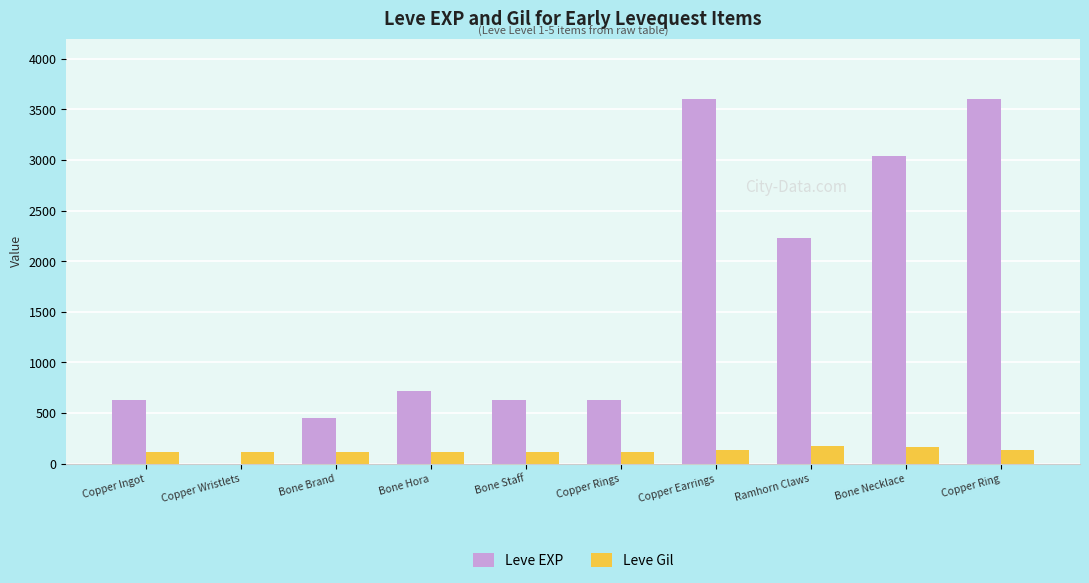

Is the value of Leve EXP at Bone Brand greater than the value of Leve Gil at Copper Earrings?

Yes